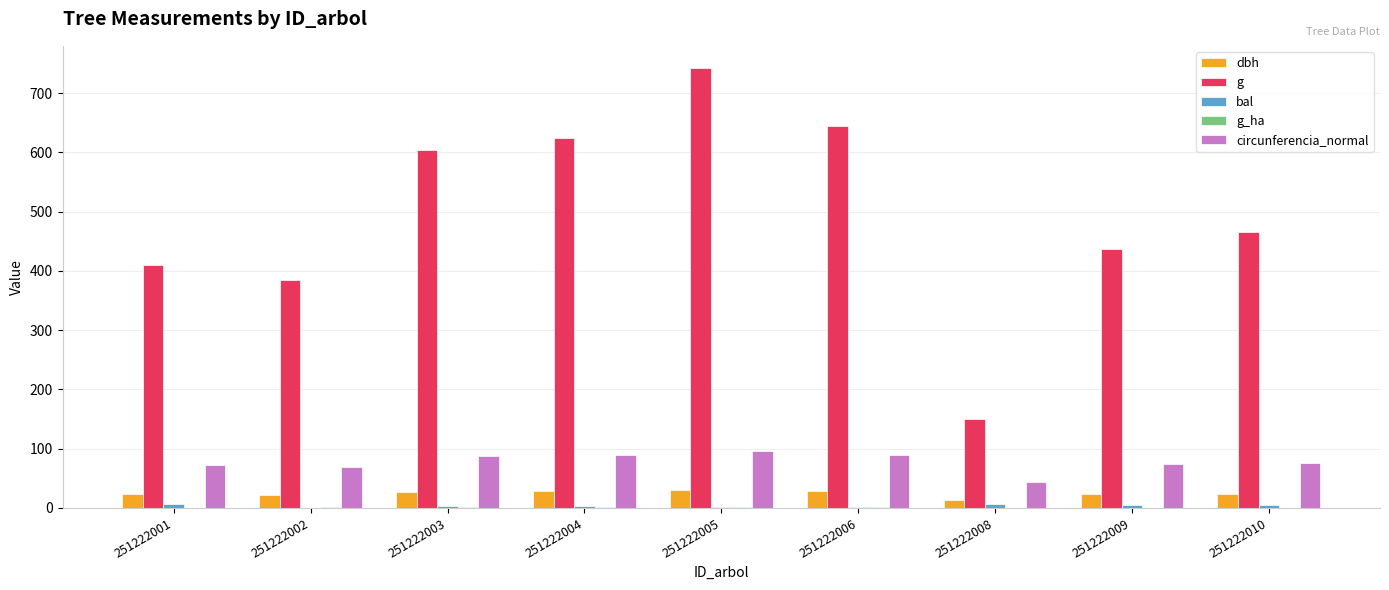

Which series has the largest total across all categories?

g